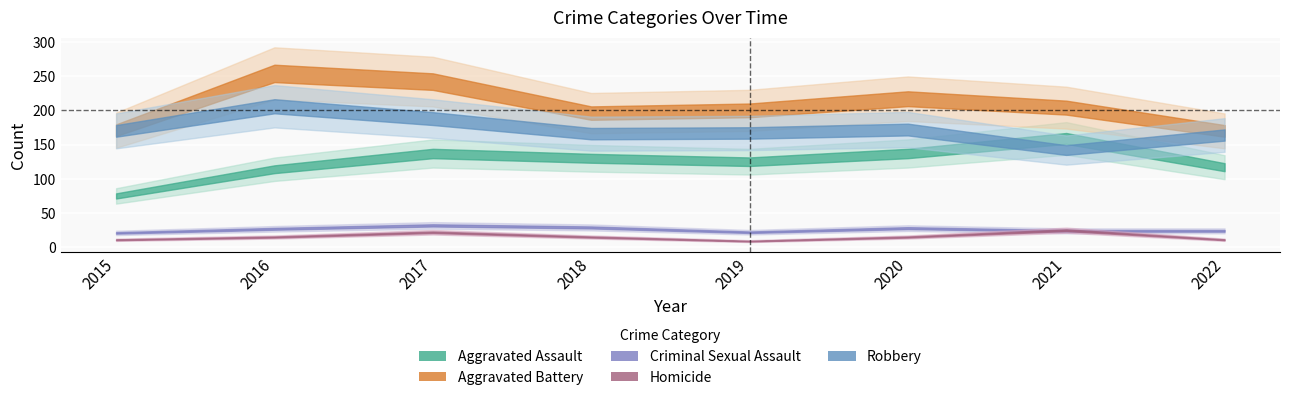

Is this an area chart (filled region under the line)?

No